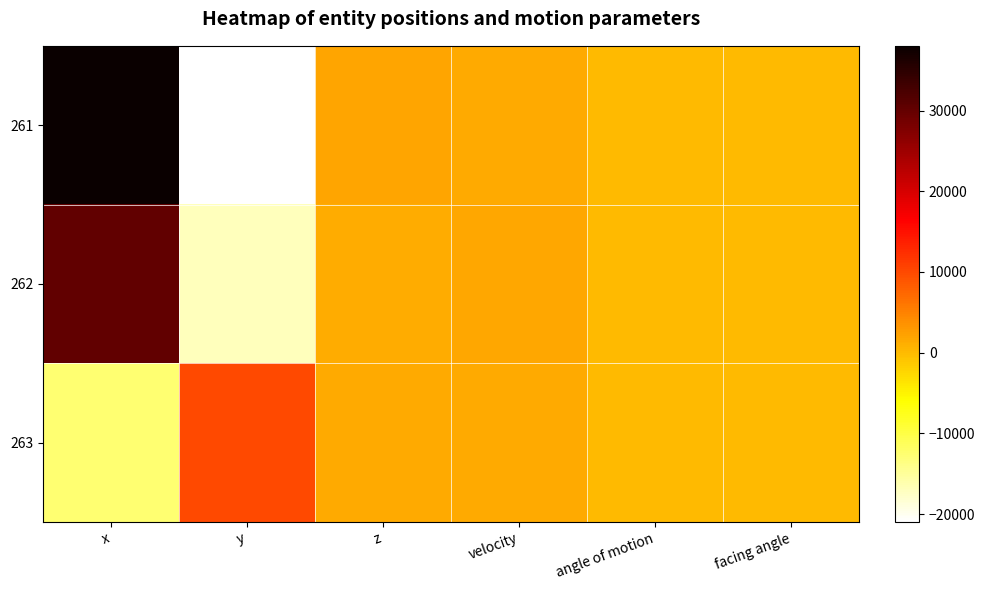

What is the spread (max minus min) of values at x?

50507.0